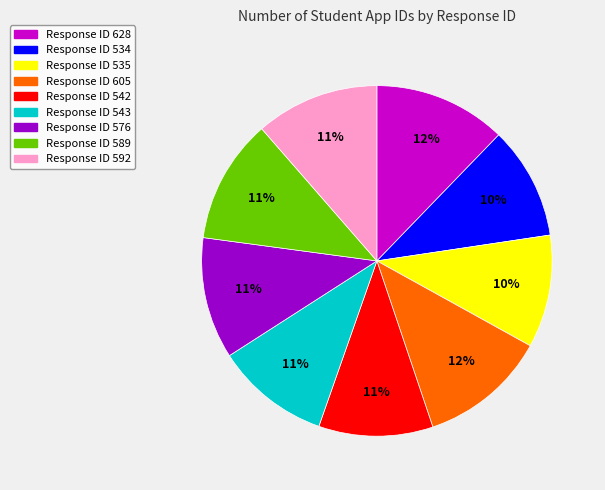

To the nearest percent, what is the difference between the largest and smallest slice percentages?

2%